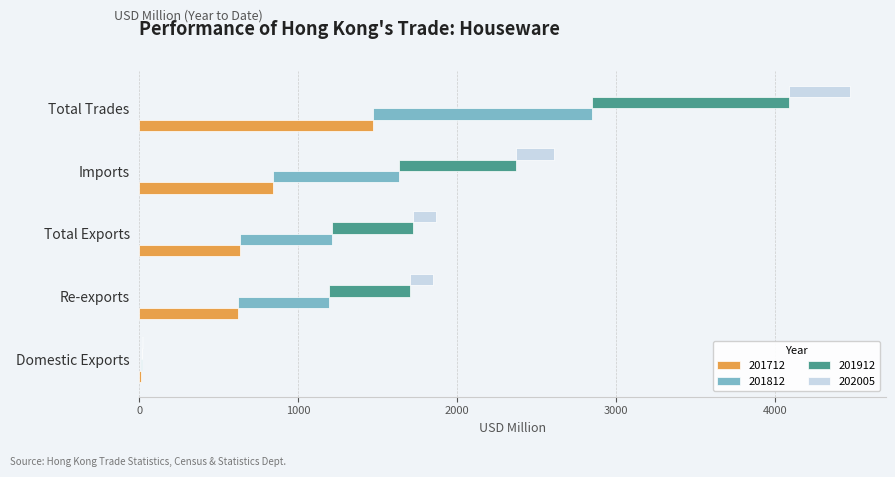

What is the label of the 3rd bar from the right?

Total Exports